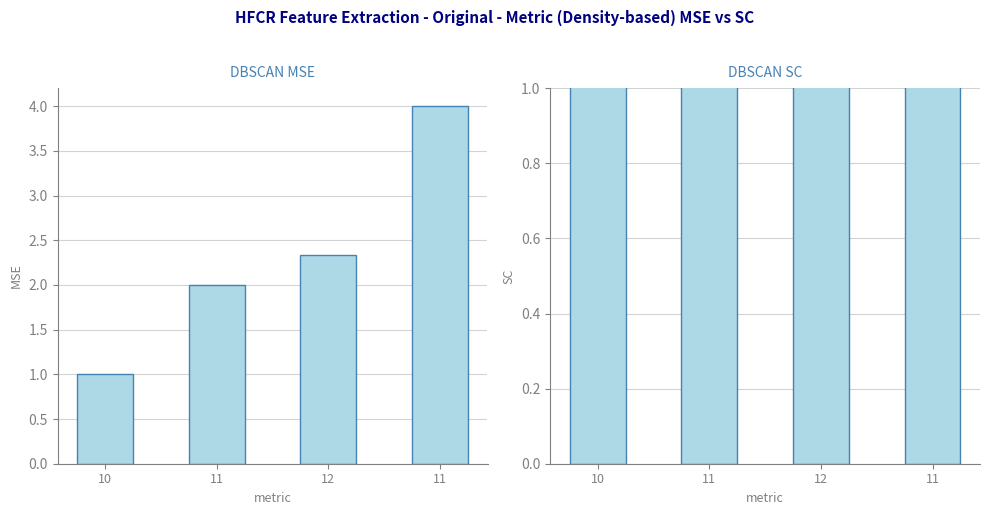

What is the approximate value of A at 11?

4.0